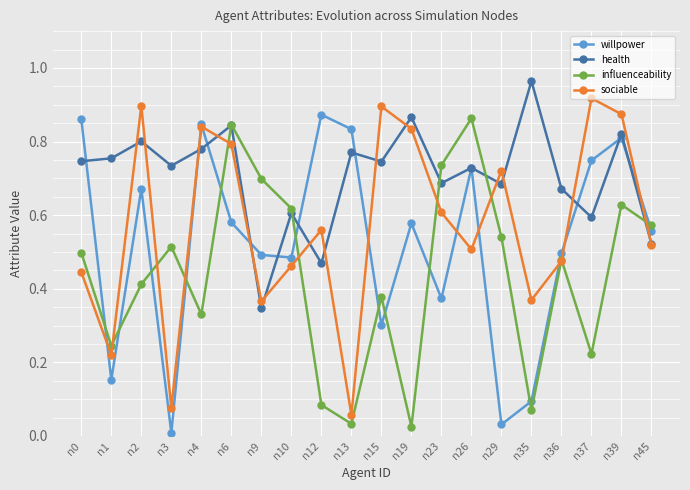

The value of health at n6 is 0.8. True or false?

True